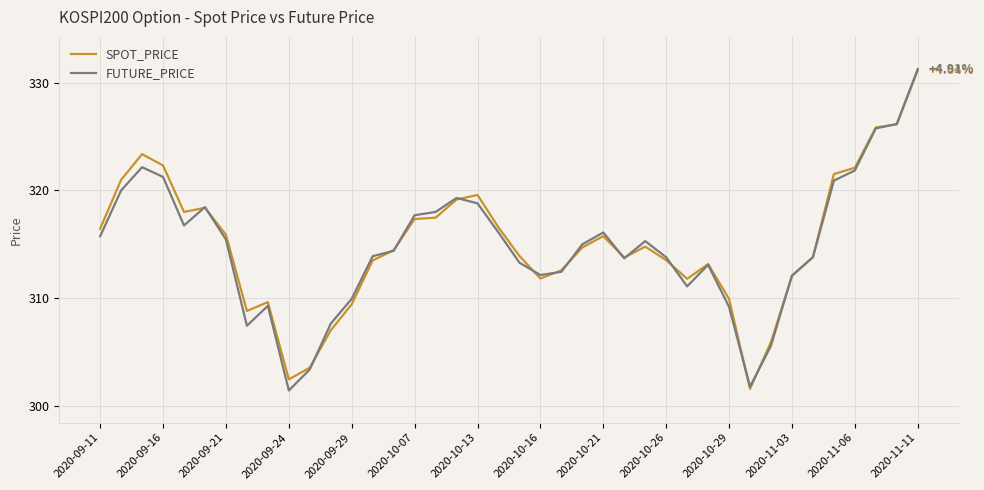

At which category is the sum across all series the highest?

2020-11-11